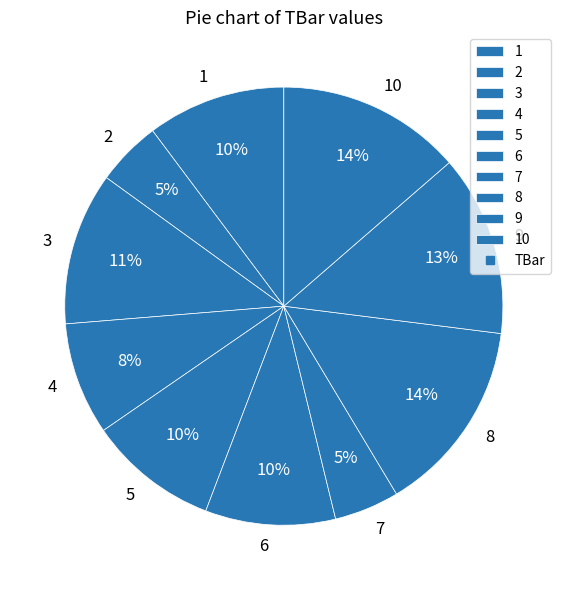

Is it true that 4 is 8% of the pie?

True